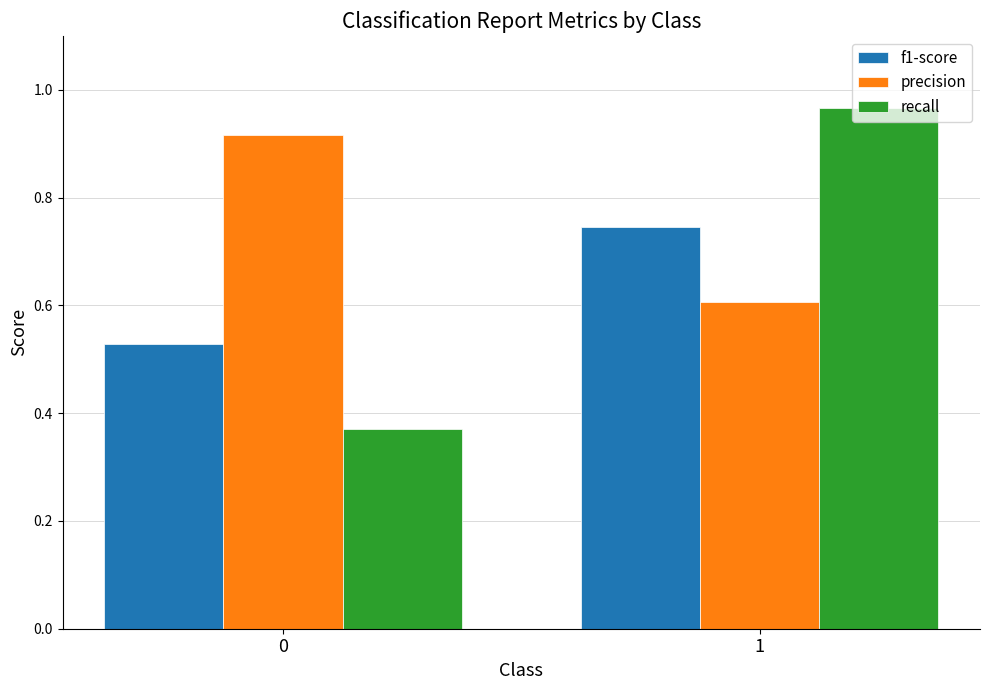

List the series in order of their peak value, highest first.

recall, precision, f1-score